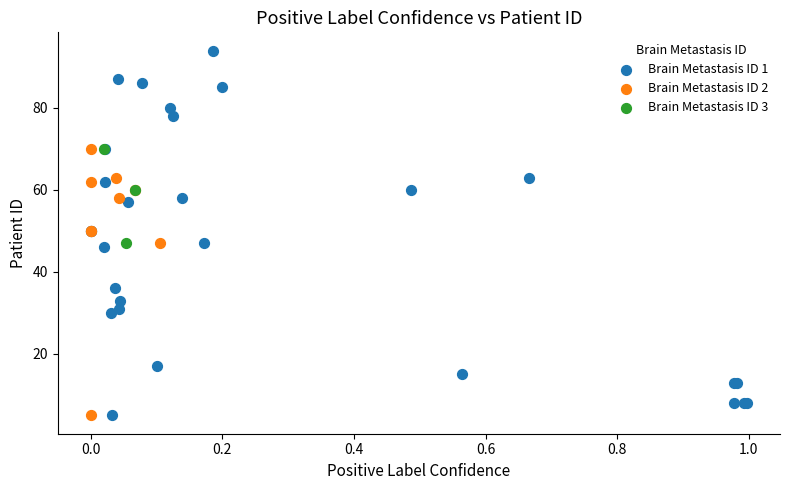

Which series contains the highest Y value?

Brain Metastasis ID 1